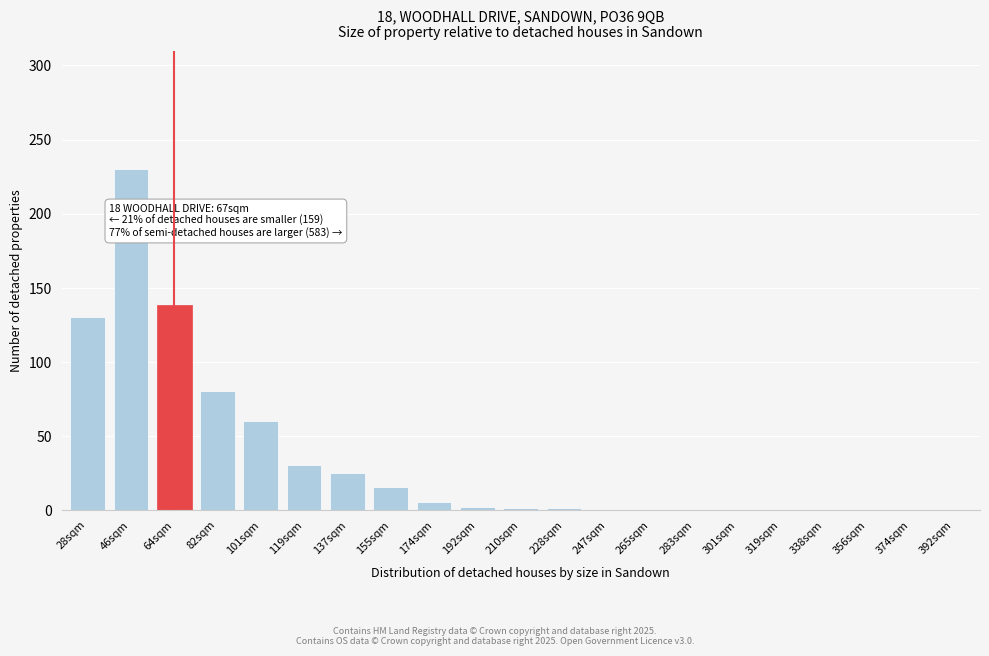

What is the maximum value shown in the chart?

230